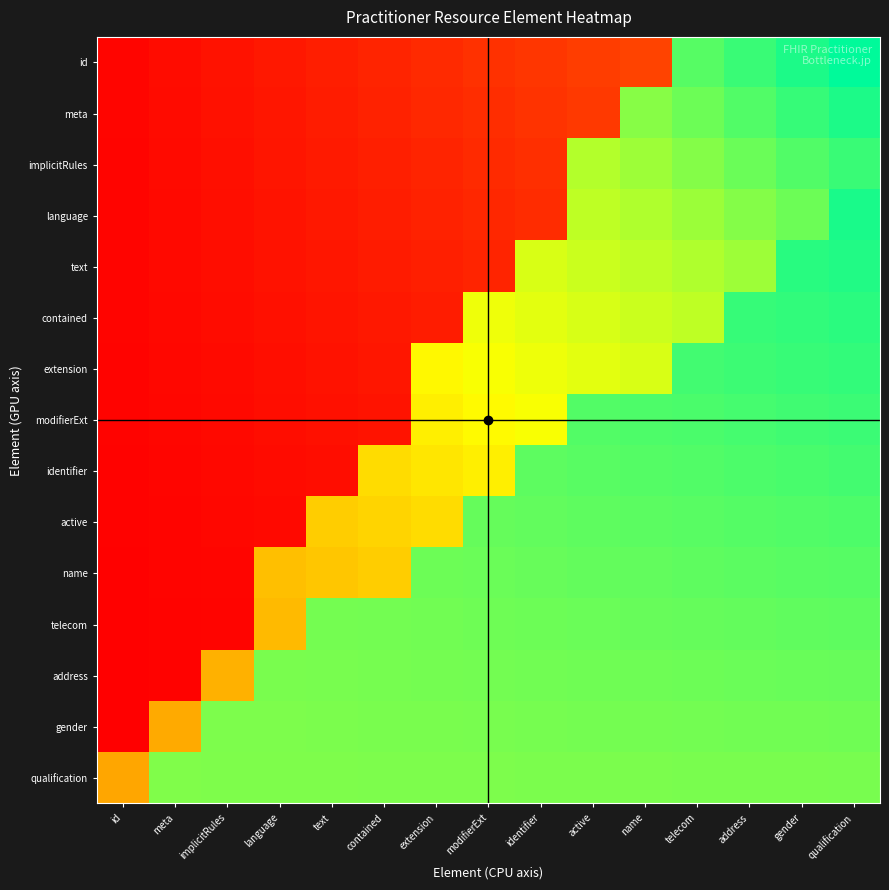

At how many categories does at least one series exceed 0?

15